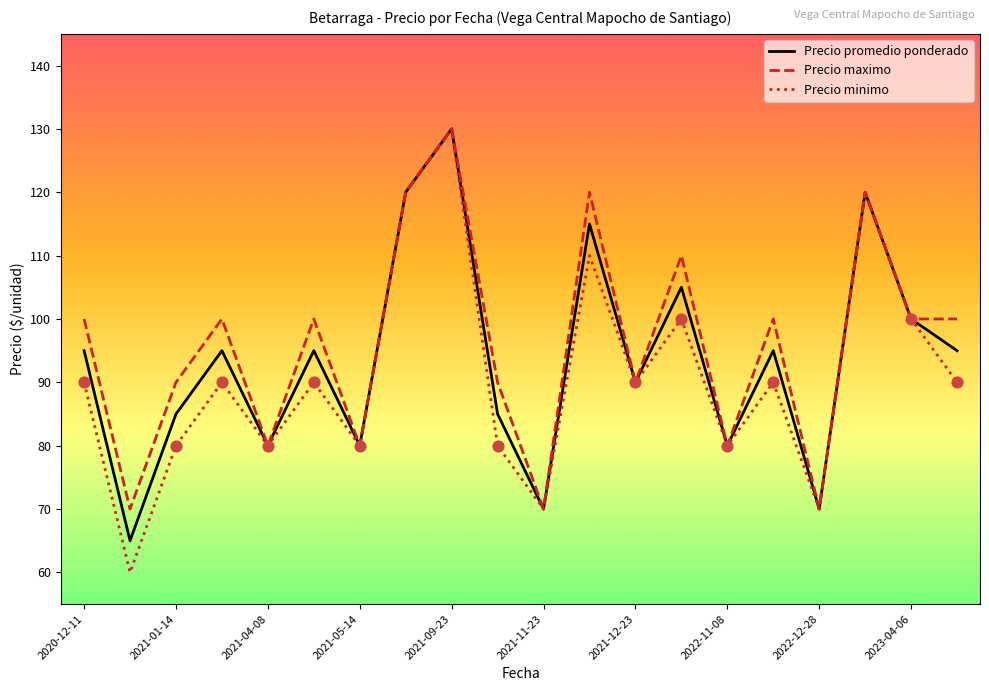

Which series has the largest total across all categories?

Precio maximo